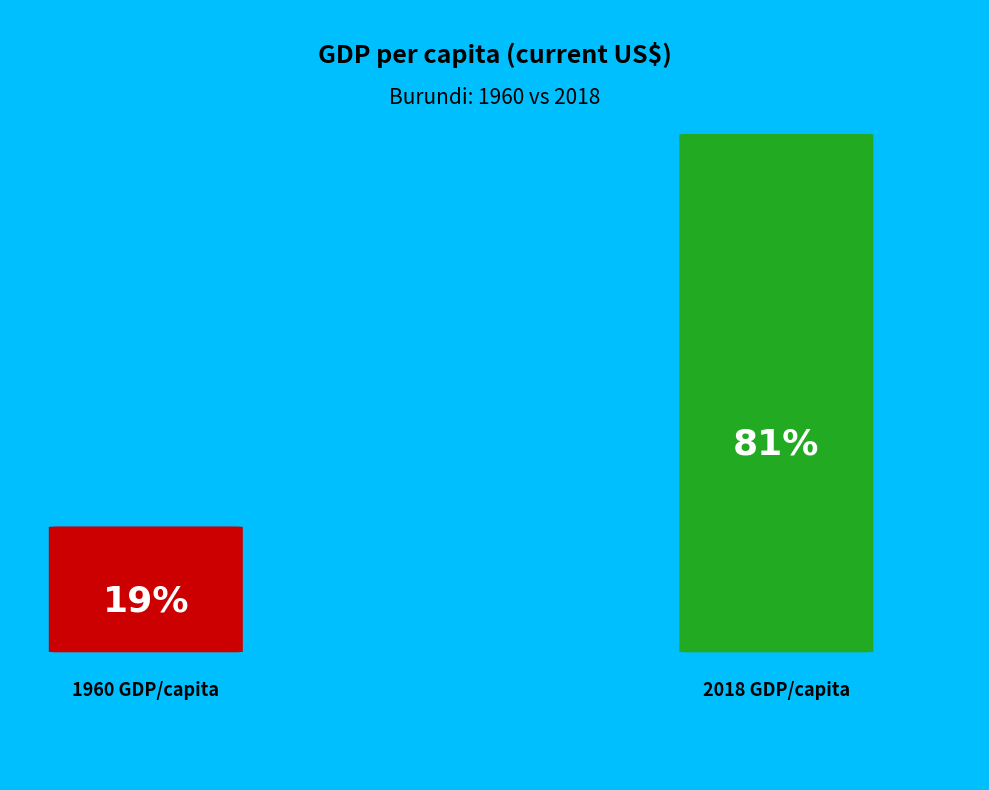

Which category has the smallest portion of the pie?

1960 GDP/capita